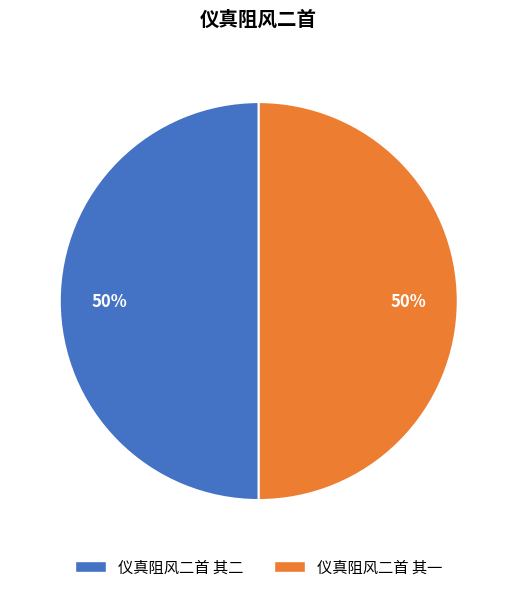

To the nearest percent, what is the average slice percentage?

50%